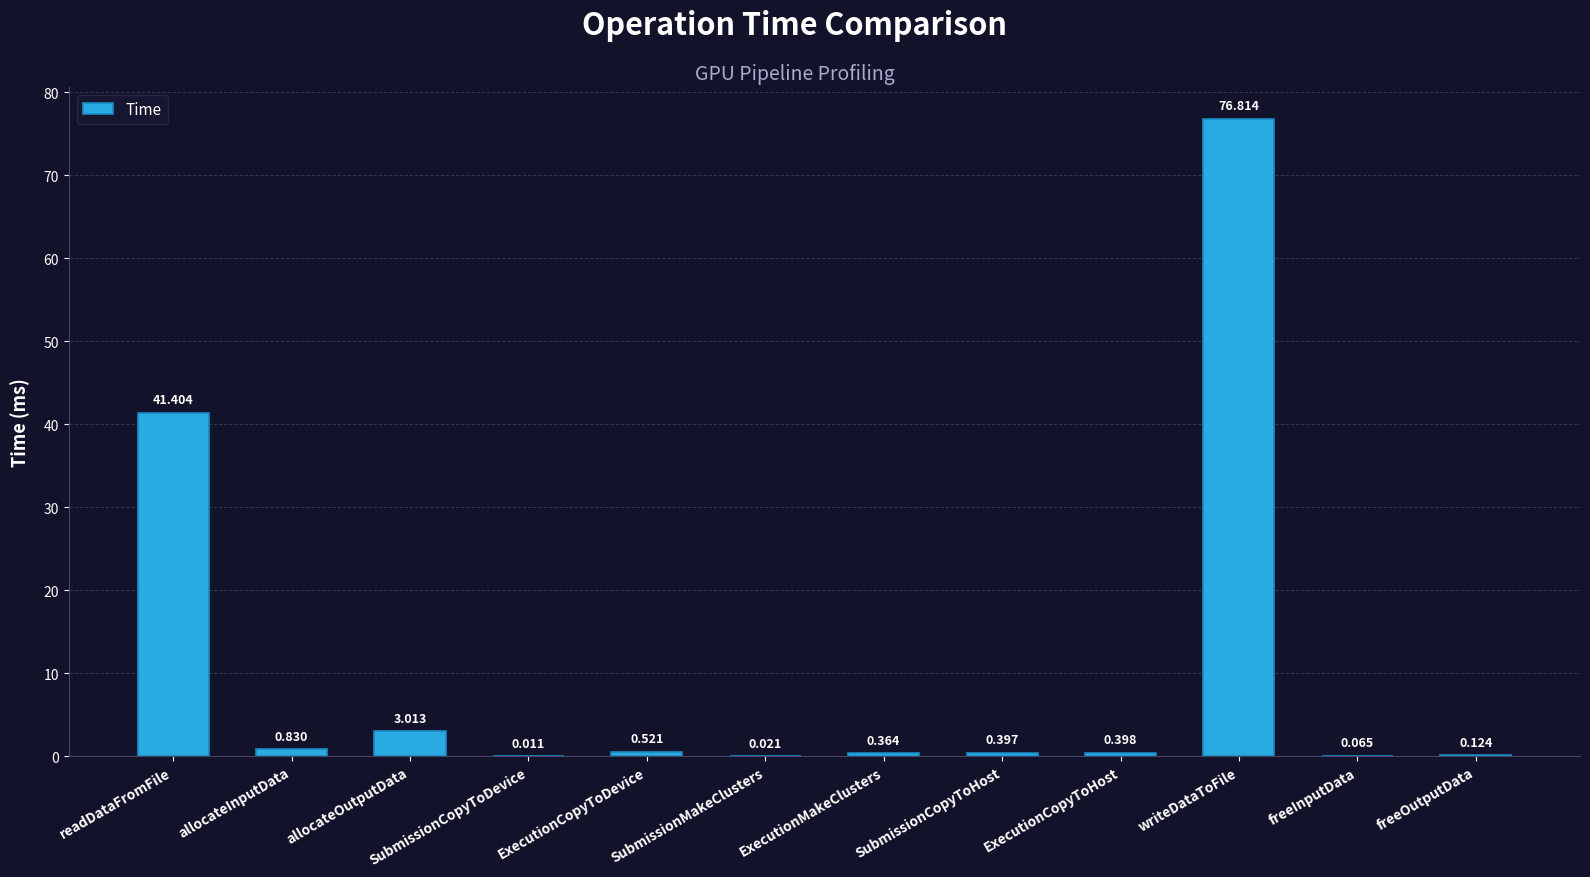

Which has a higher value, writeDataToFile or freeInputData?

writeDataToFile